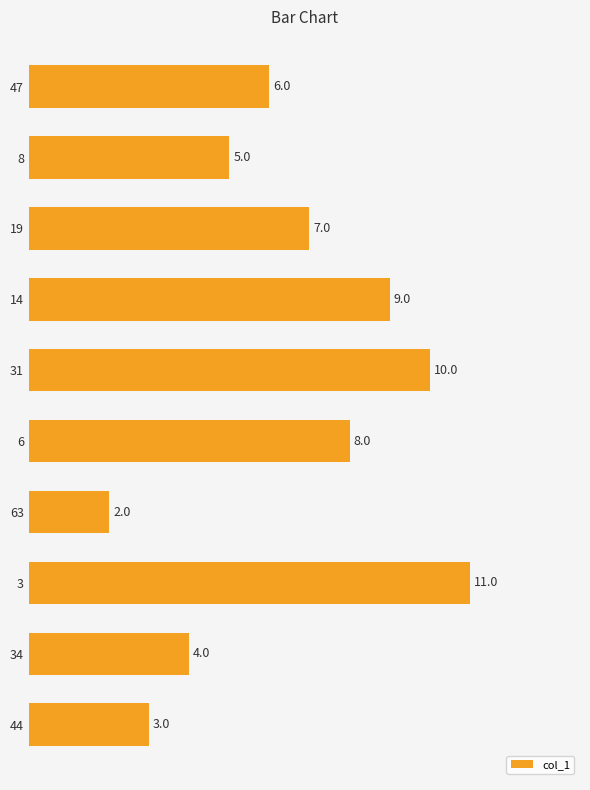

List the labels in order of value, smallest first.

63, 44, 34, 8, 47, 19, 6, 14, 31, 3